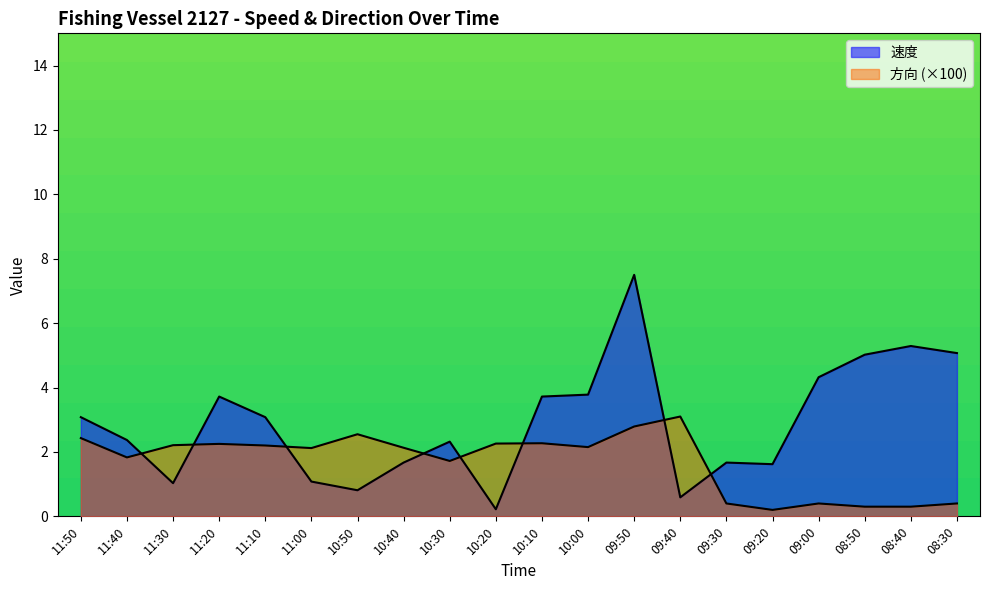

How many lines are shown in the chart?

2